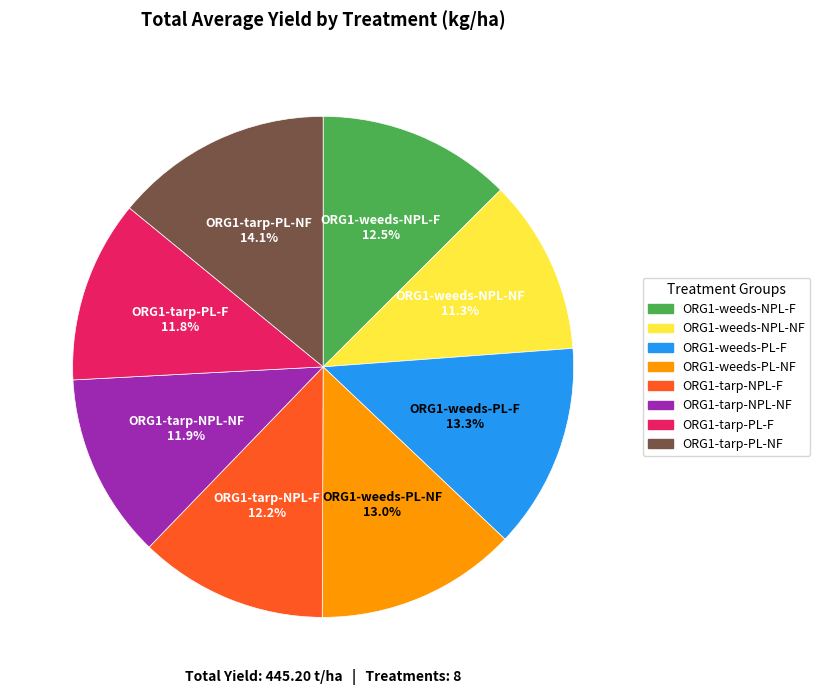

To the nearest percent, what portion does ORG1-weeds-PL-F represent?

13%